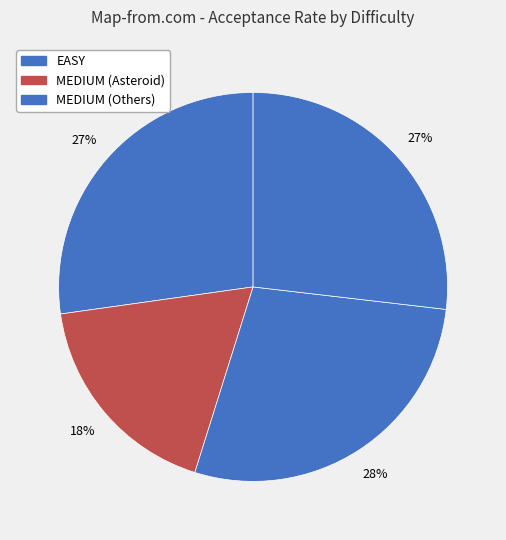

Does any single category account for the majority?

No